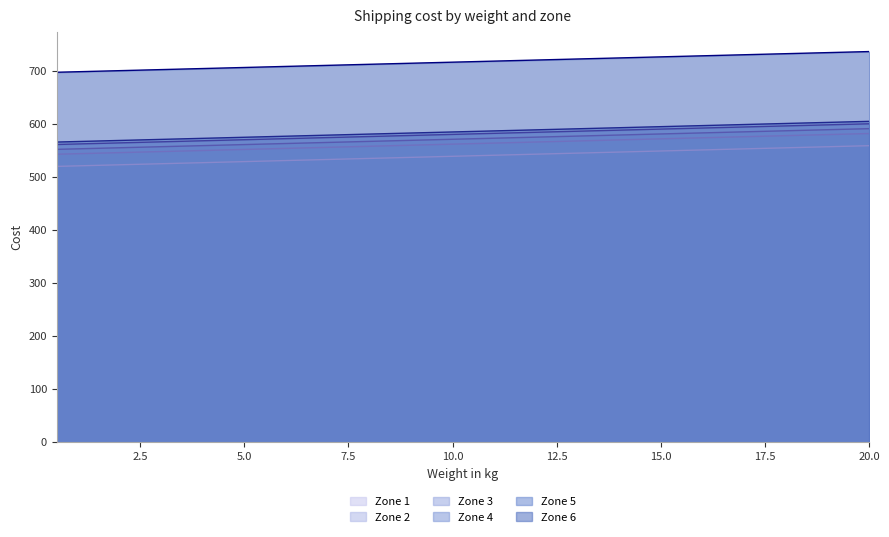

At which label does Zone 5 first exceed 585?

10.5